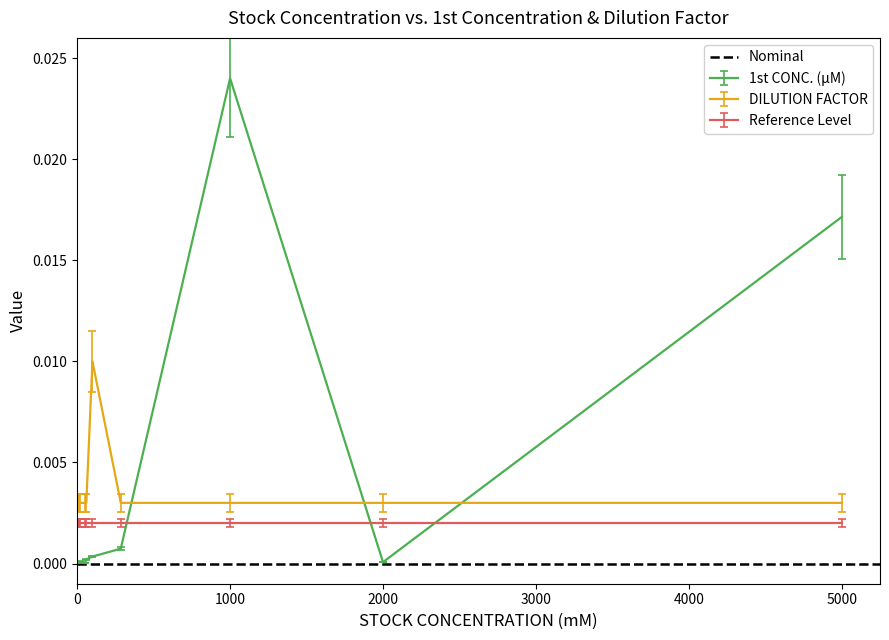

How many intersections are there between 1st CONC. (µM) and DILUTION FACTOR?

3